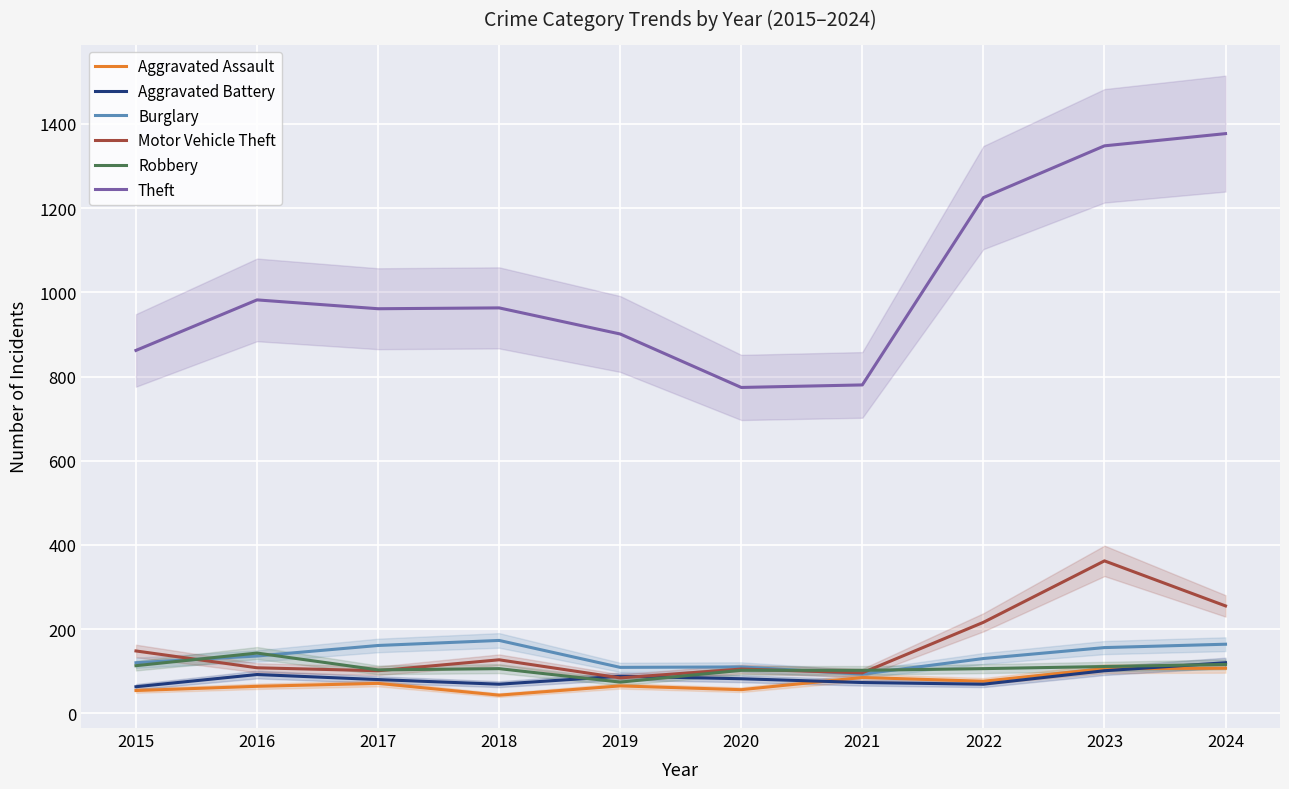

What is the difference between the highest and lowest values at 2021?

707